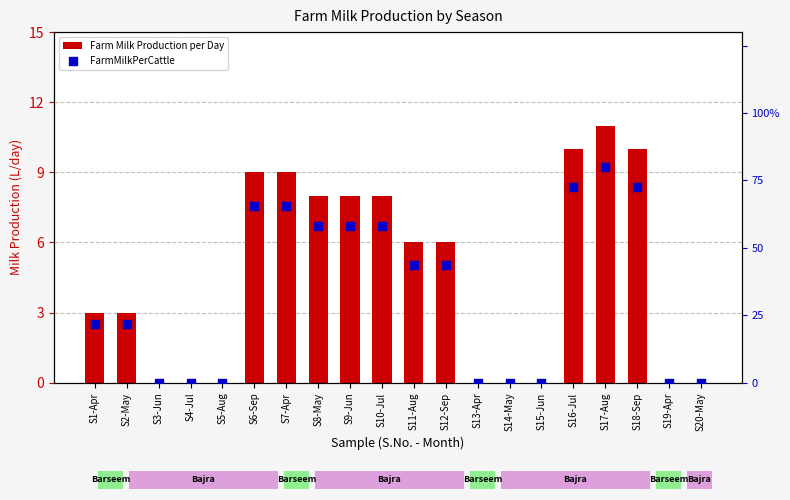

What is the total value across all series at S1-Apr?

3.2